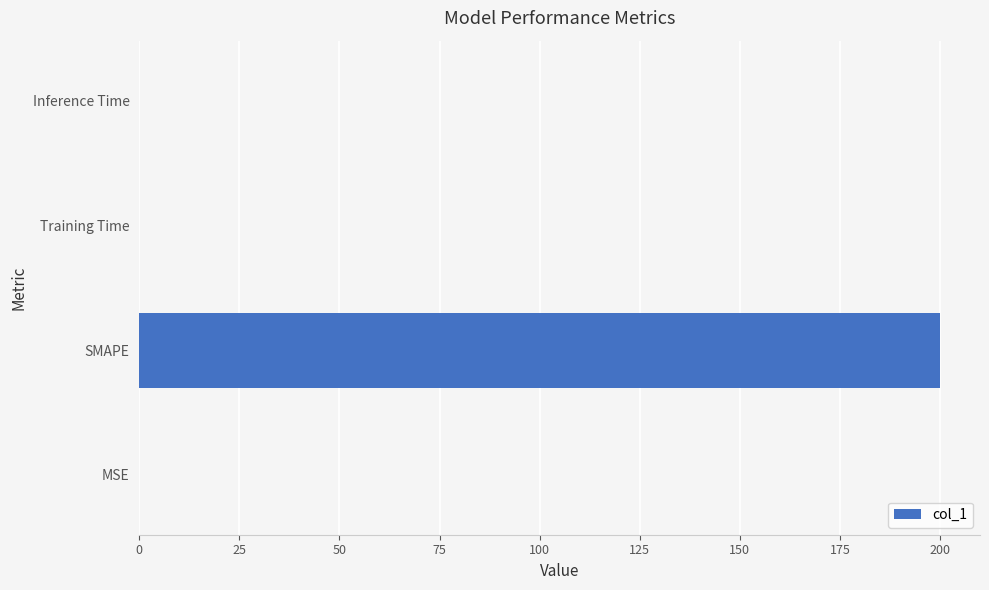

True or false: the data shows 0.0 at Inference Time.

True